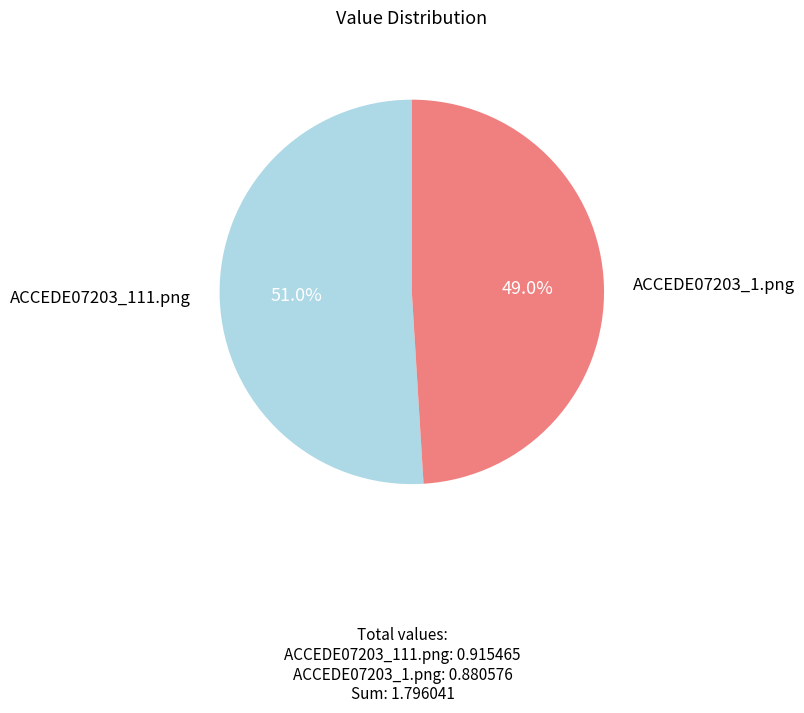

True or false: ACCEDE07203_1.png accounts for 60% of the total.

False